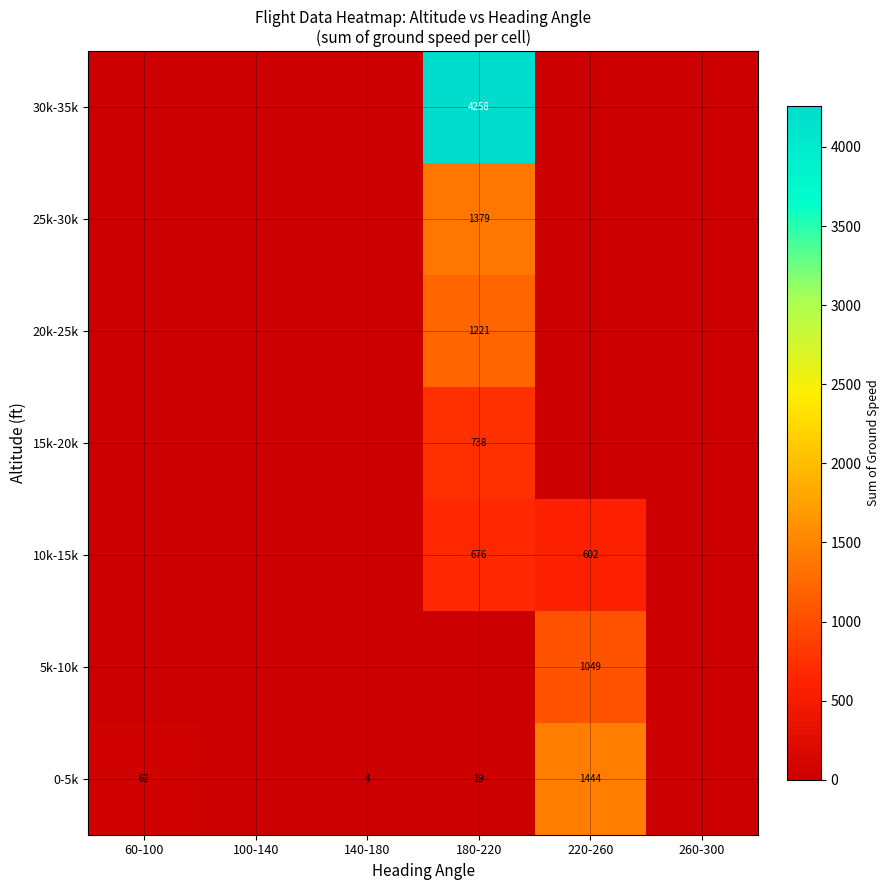

What is the total value across all series at 140-180?

4